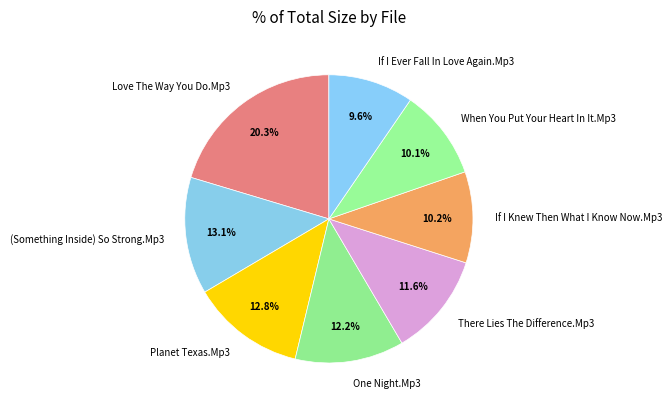

How many segments does this pie chart have?

8